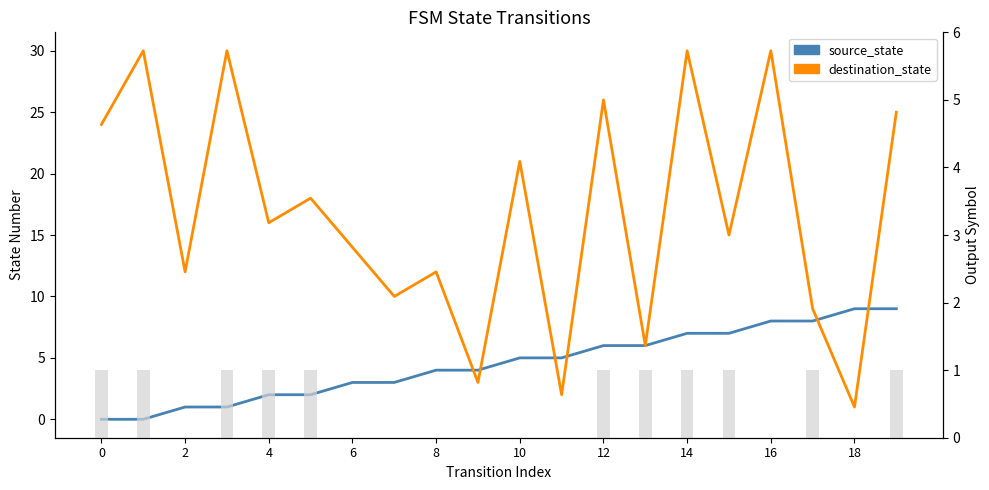

Between 18 and 13, which series saw the biggest shift?

destination_state